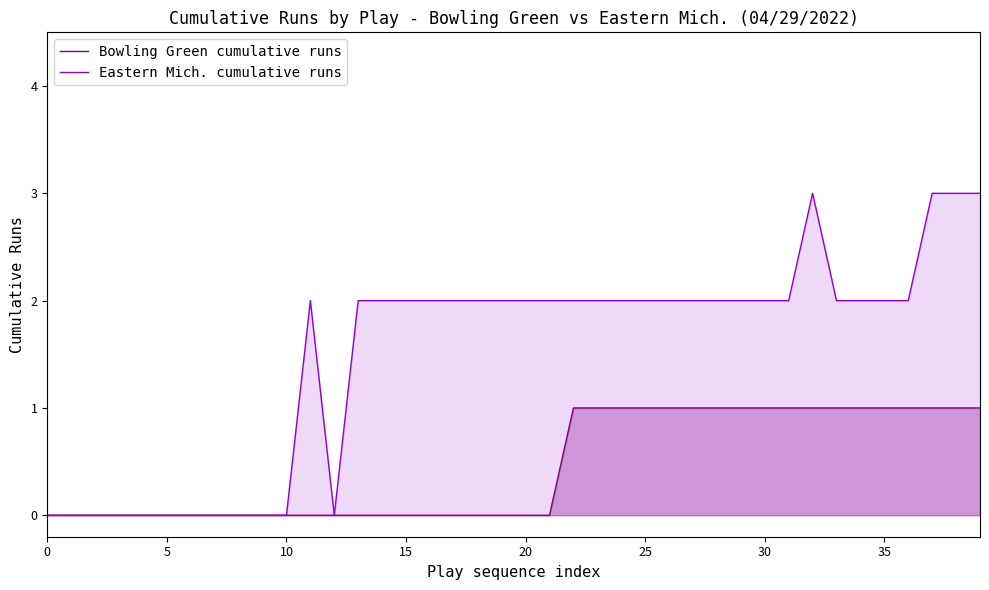

List the series in order of their overall mean, lowest first.

Bowling Green cumulative runs, Eastern Mich. cumulative runs